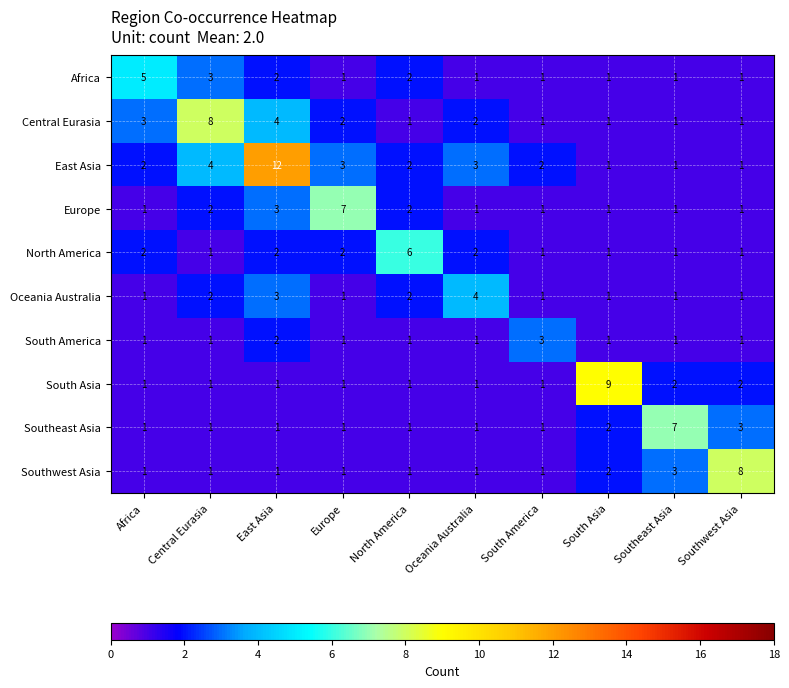

Where is Central Eurasia nearest to the value 4?

East Asia